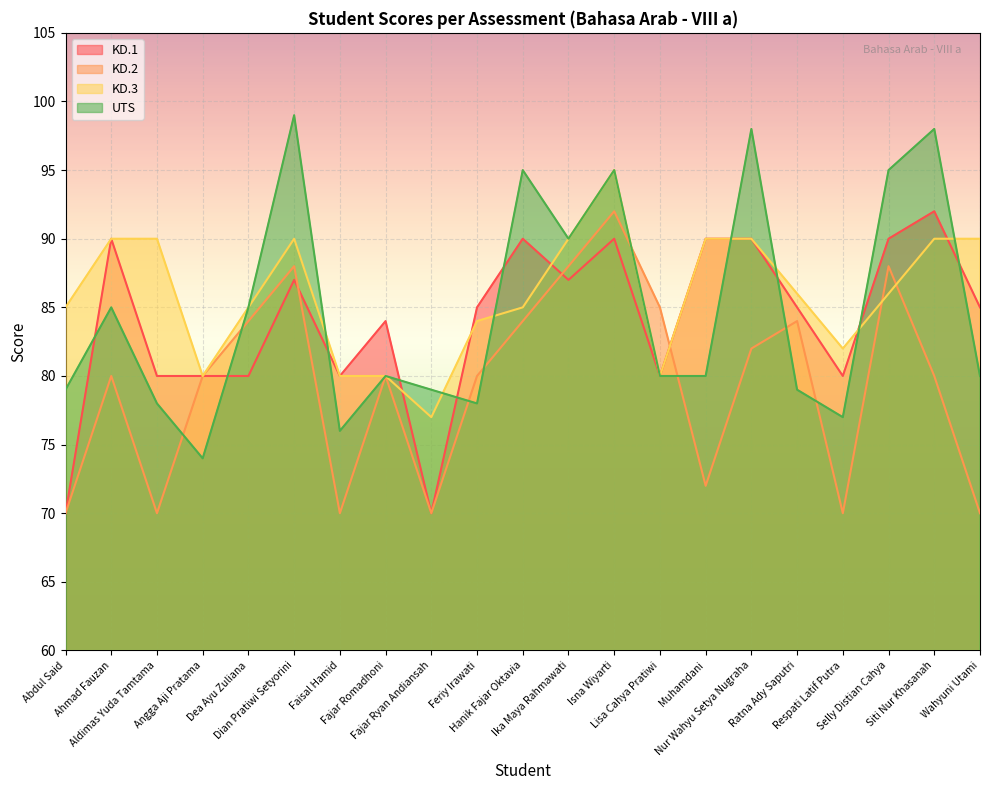

Which series ends up on top after the final intersection of KD.2 and KD.3?

KD.3